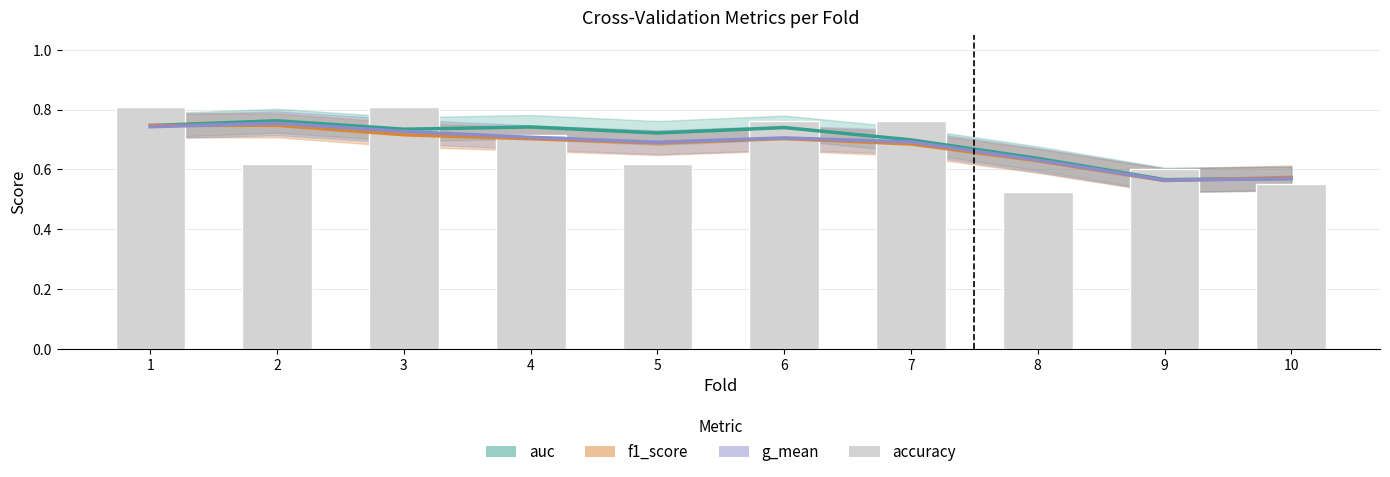

Reading left to right, transcribe all the data shown in this chart.

auc: 1=0.7	2=0.8	3=0.7	4=0.7	5=0.7	6=0.7	7=0.7	8=0.6	9=0.6	10=0.6
f1_score: 1=0.7	2=0.7	3=0.7	4=0.7	5=0.7	6=0.7	7=0.7	8=0.6	9=0.6	10=0.6
g_mean: 1=0.7	2=0.8	3=0.7	4=0.7	5=0.7	6=0.7	7=0.7	8=0.6	9=0.6	10=0.6
accuracy: 1=0.8	2=0.6	3=0.8	4=0.7	5=0.6	6=0.8	7=0.8	8=0.5	9=0.6	10=0.6